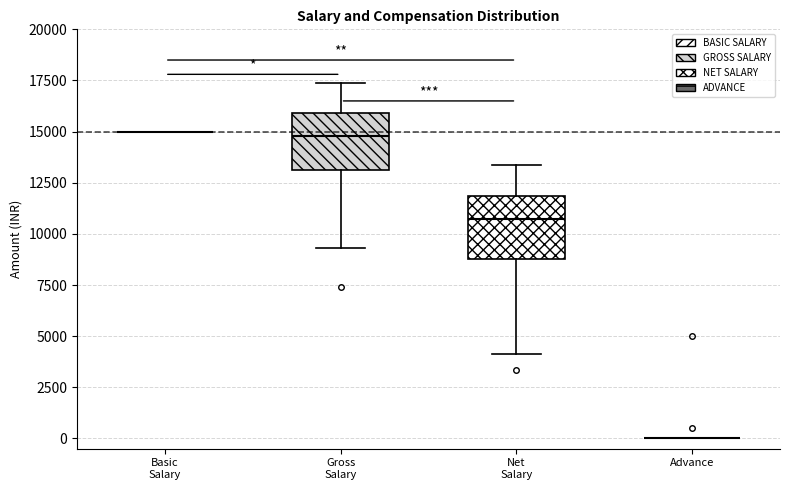

Reading left to right, transcribe this box plot: for each box, give where its median line is, the range the box spans, and where its two whiskers end, as read against the y-axis. The values are not printed on the chart, so give them approximately, as read against the axis.

Basic Salary: box collapsed to a line at 15000, whiskers 15000 to 15000
Gross Salary: median 15000, box 13000 to 16000, whiskers 9500 to 17500
Net Salary: median 11000, box 9000 to 12000, whiskers 4000 to 13500
Advance: box collapsed to a line at 0, whiskers 0 to 0